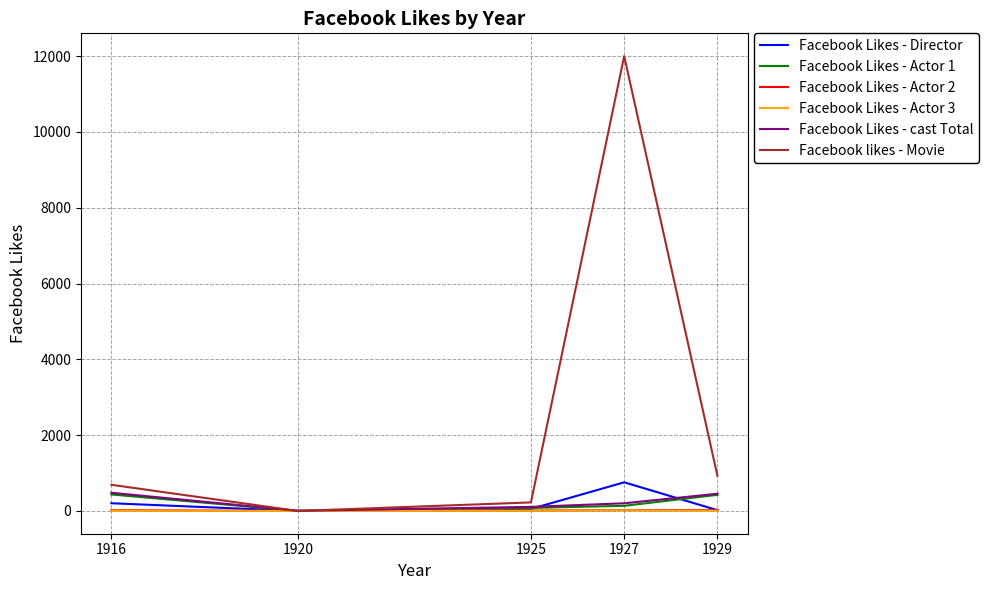

What is the difference between the second highest and minimum values in the Facebook Likes - Actor 3 series?

9